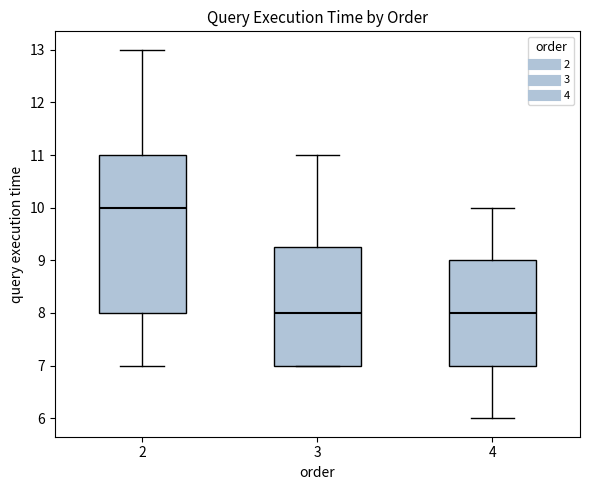

Where is the lower edge of the box at x = 2 on the y-axis? The values are not printed on the chart, so give them approximately, as read against the axis.

8.0